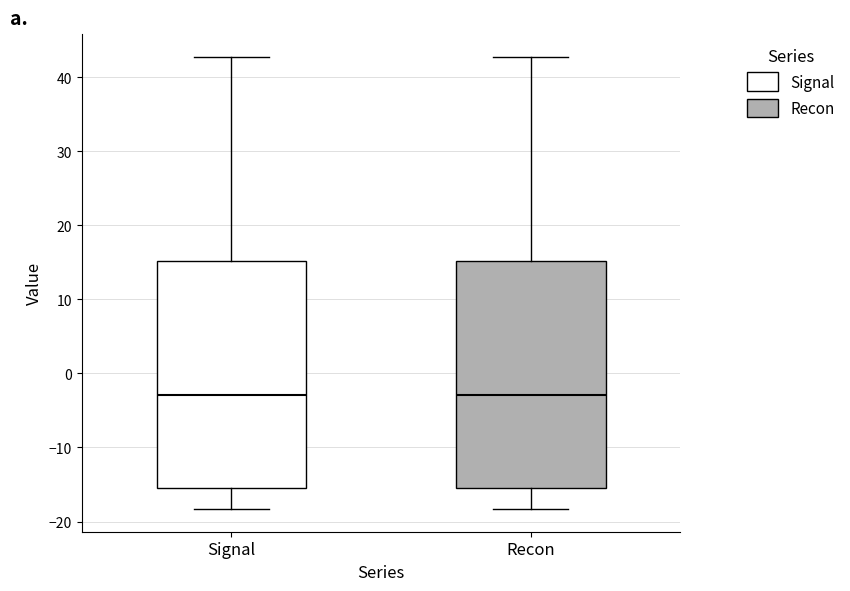

Reading left to right, read every box against the y-axis: the position of its median line, the range the box covers, and the ends of its whiskers. The values are not printed on the chart, so give them approximately, as read against the axis.

Signal: median -3, box -16 to 15, whiskers -18 to 43
Recon: median -3, box -16 to 15, whiskers -18 to 43